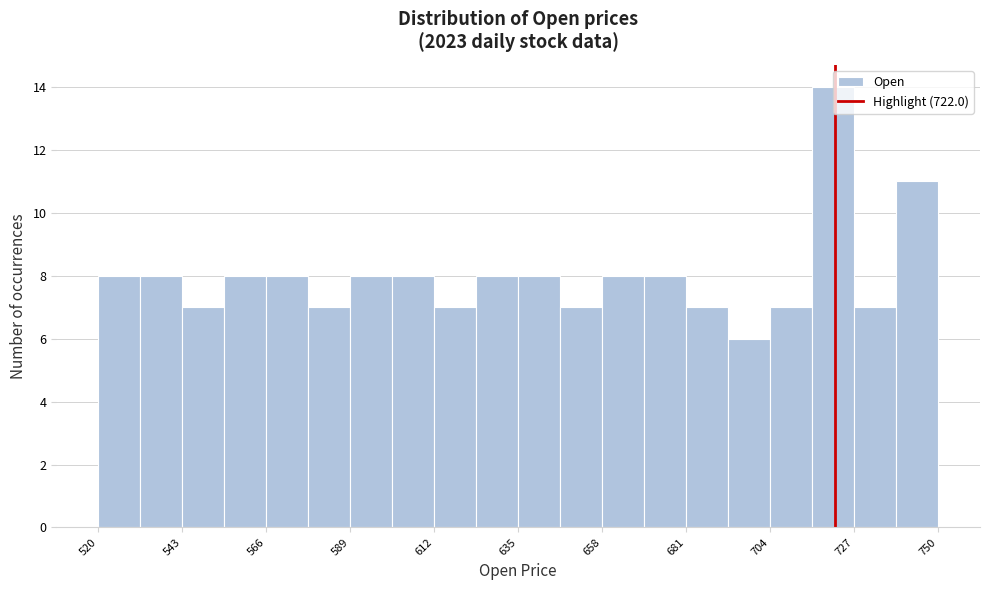

Read against the x-axis, roughly where is the centre of the tallest bar?

720